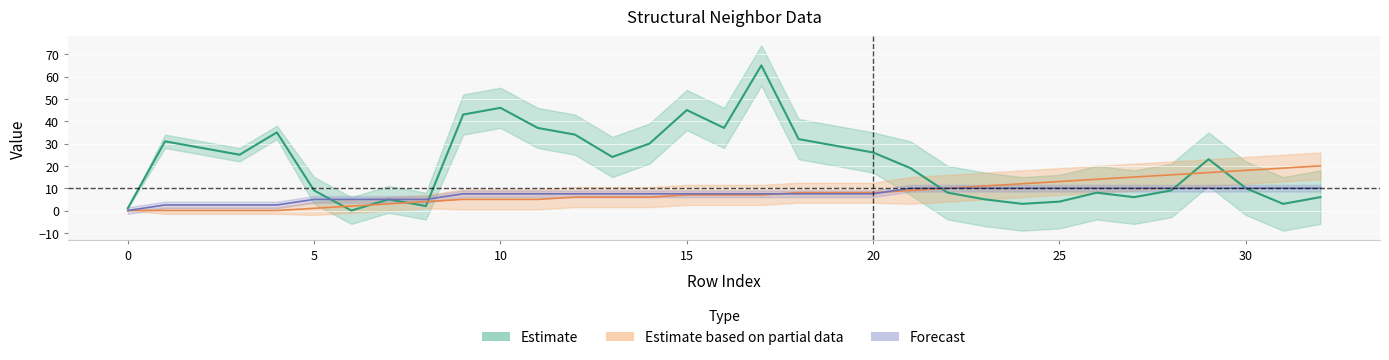

Between which two adjacent categories do isite and neighbor_num first intersect?

5 and 6